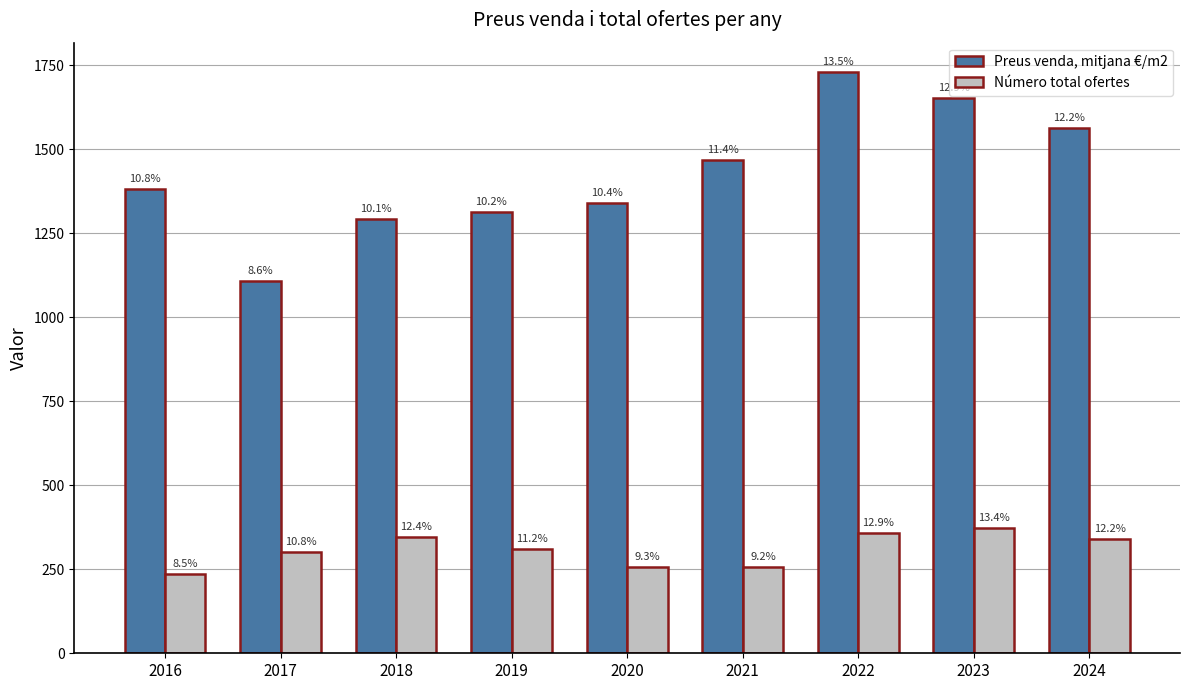

Is the value of Preus venda, mitjana €/m2 at 2024 greater than the value of Número total ofertes at 2024?

Yes